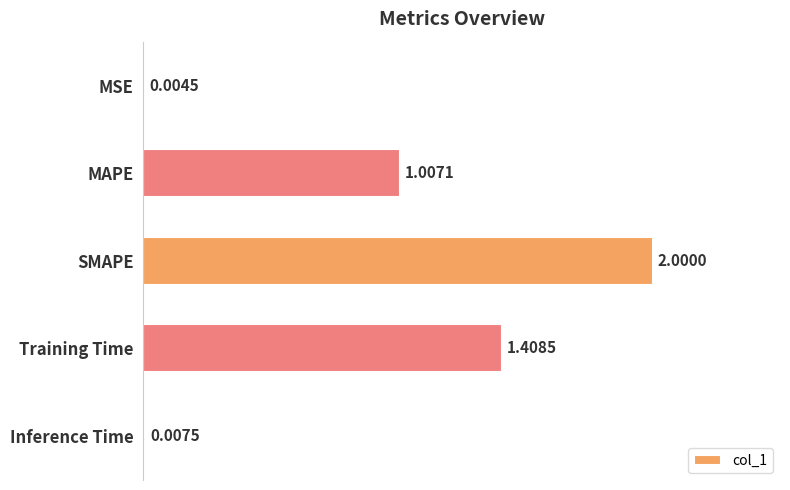

Are the bars horizontal?

Yes